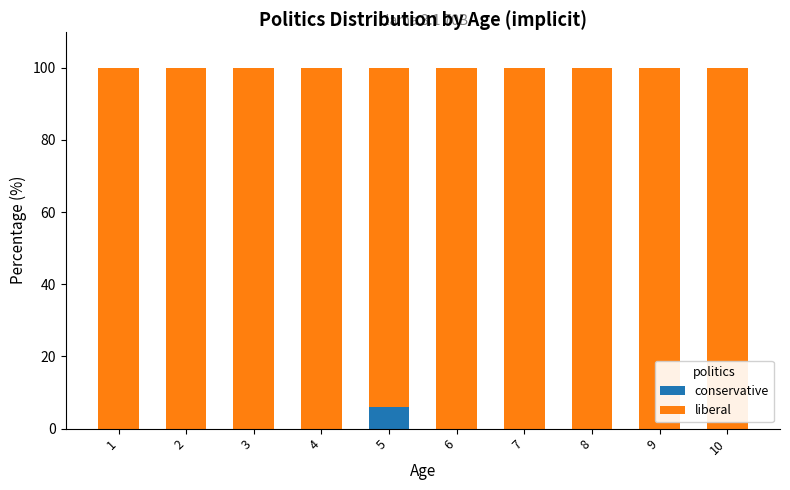

Reading right to left, what are the values for conservative?

10=0.0	9=0.0	8=0.0	7=0.0	6=0.0	5=5.9	4=0.0	3=0.0	2=0.0	1=0.0